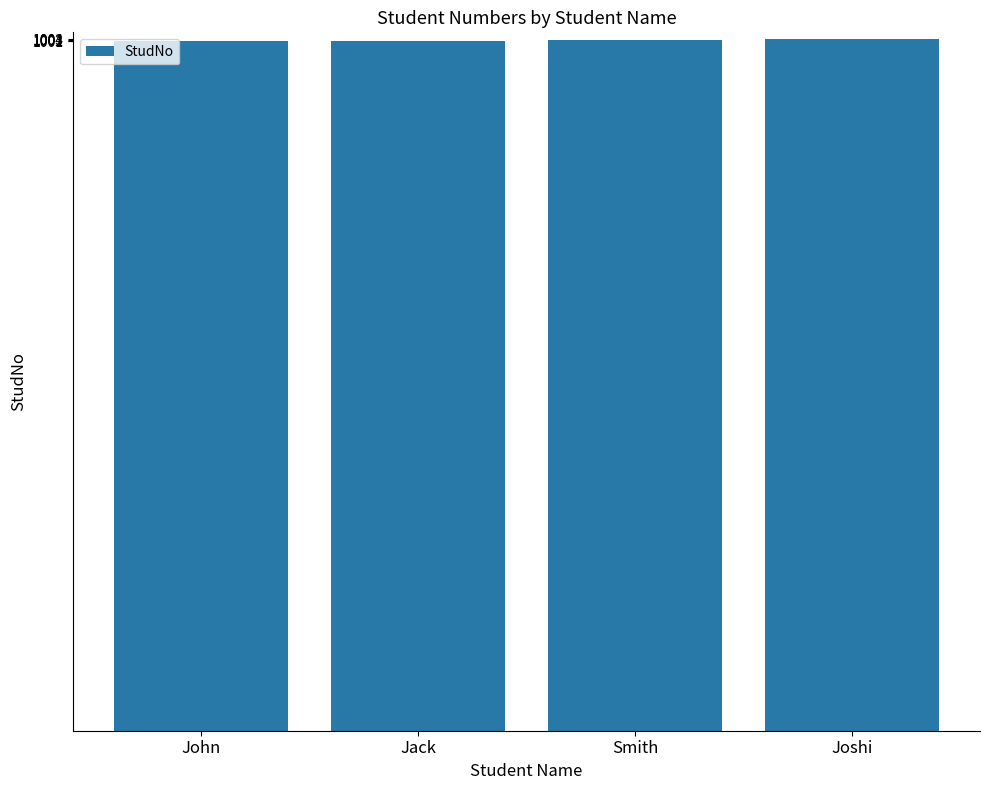

What is the ratio of the value at Joshi to the value at John?

1.0